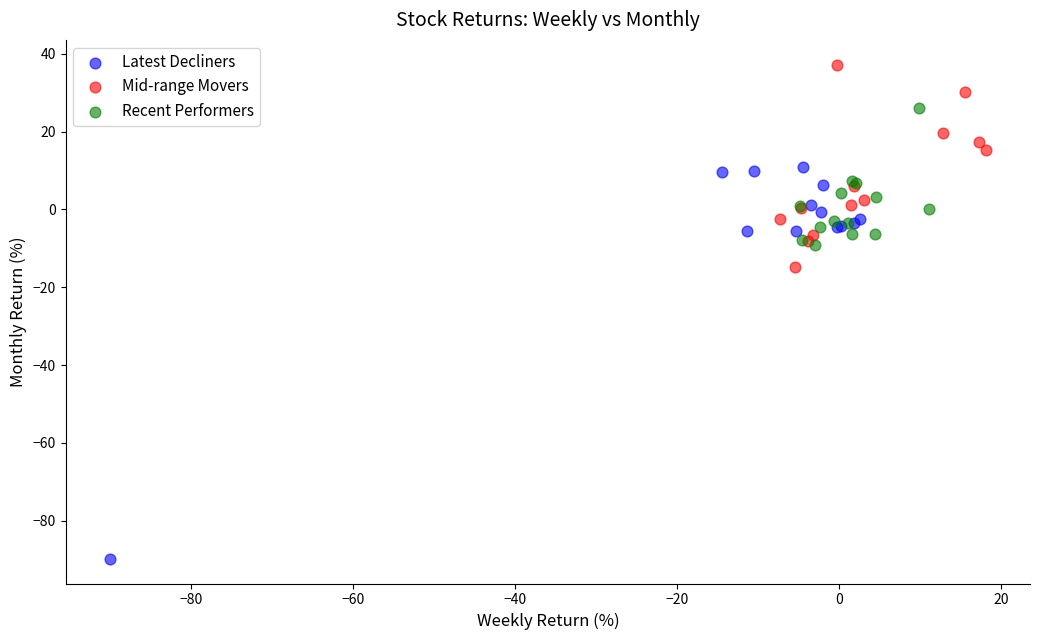

Which series has the largest Y range (max minus min)?

Latest Decliners